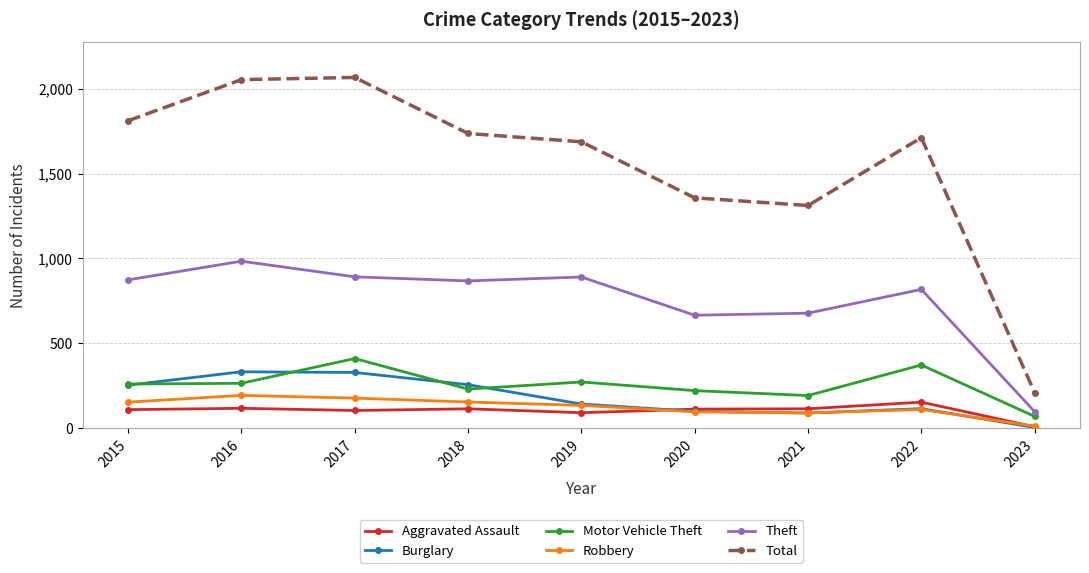

Which series has the largest total across all categories?

Total